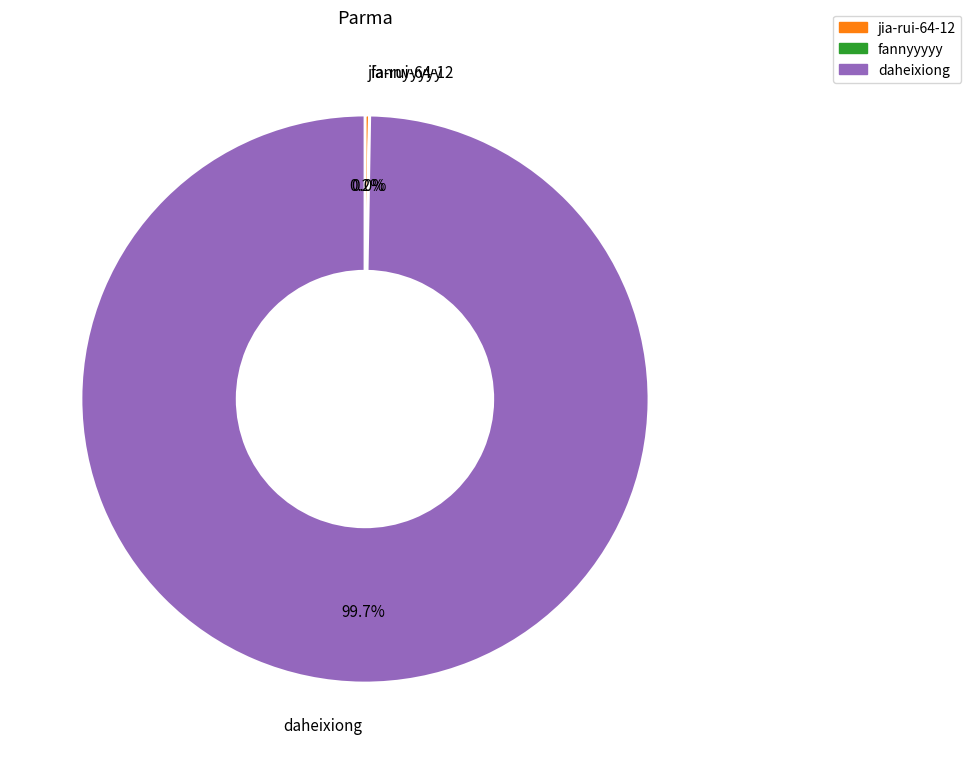

To the nearest percent, what portion does daheixiong represent?

100%